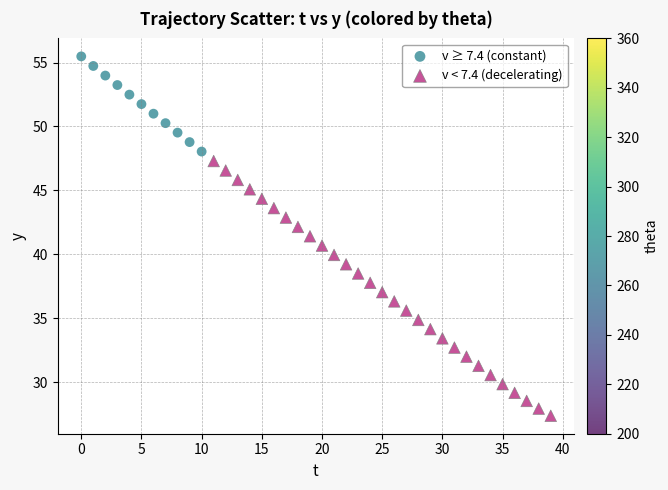

Which series reaches the minimum Y coordinate?

v < 7.4 (decelerating)